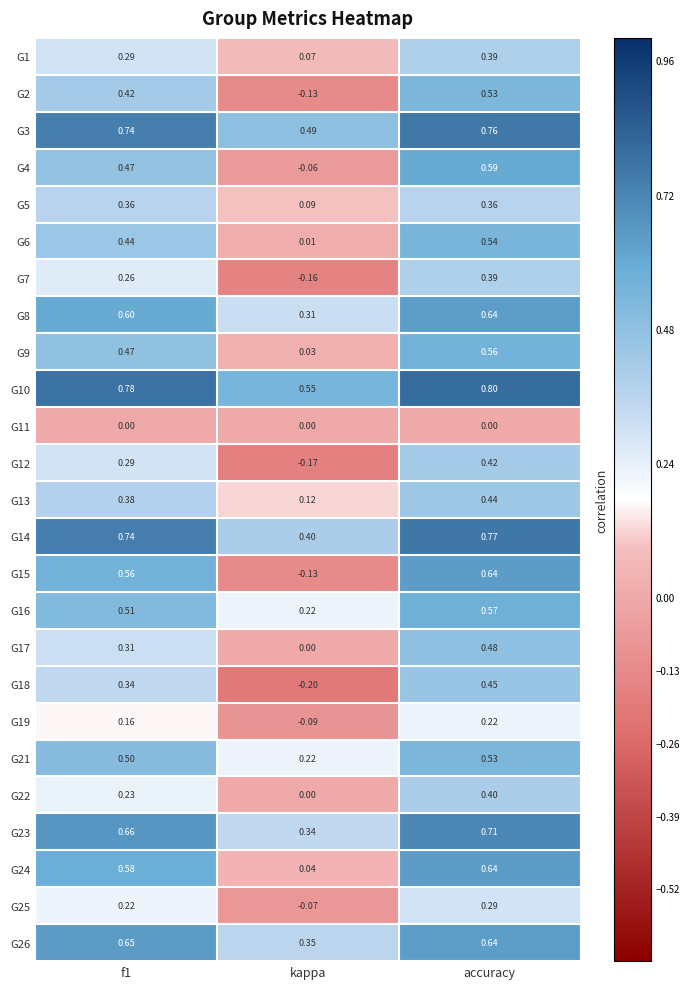

At which label is G17 closest to 0?

kappa